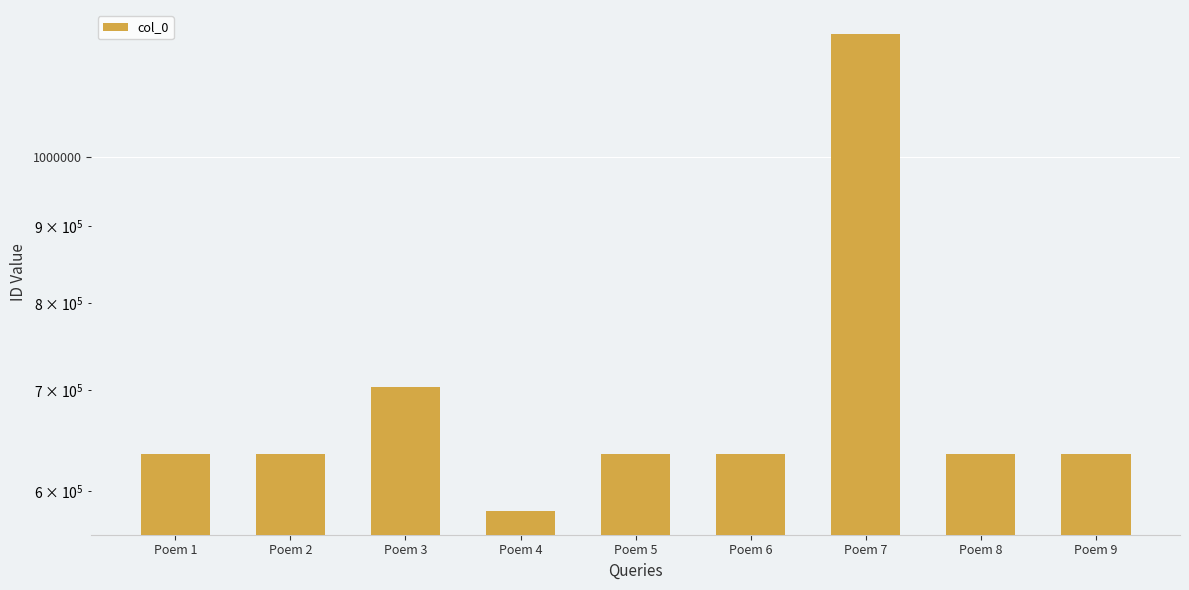

The value at Poem 2 is 162579. True or false?

False